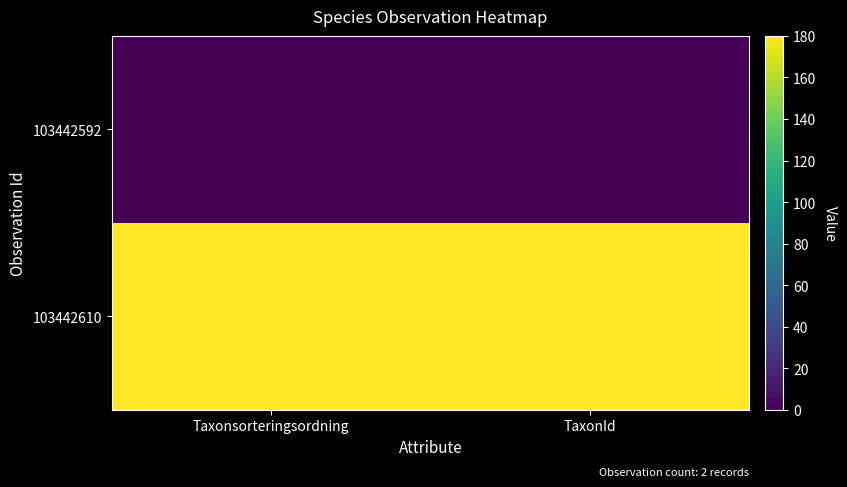

How many series are shown in this chart?

2